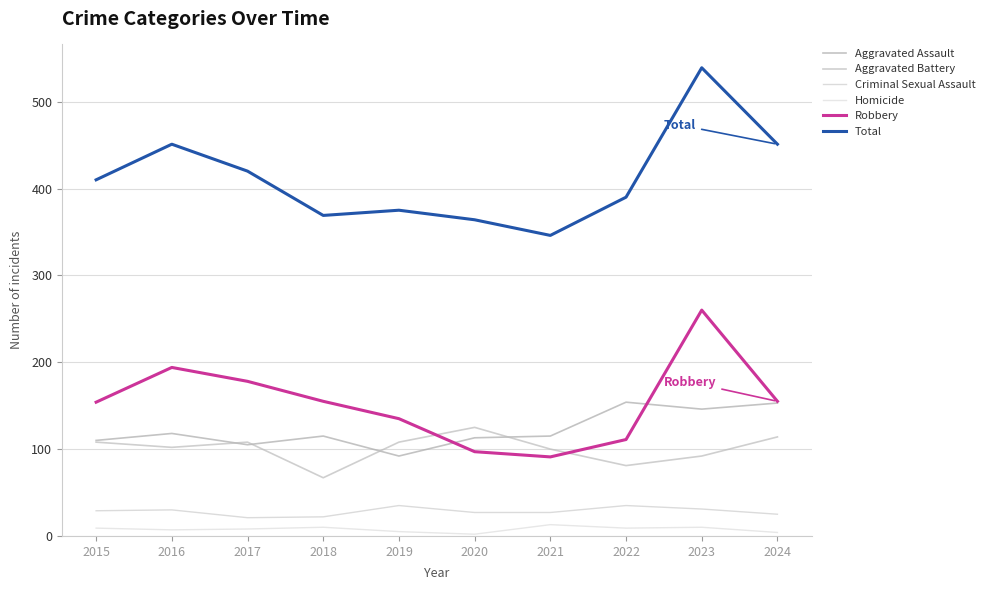

How many data points in Aggravated Assault are less than 115?

4